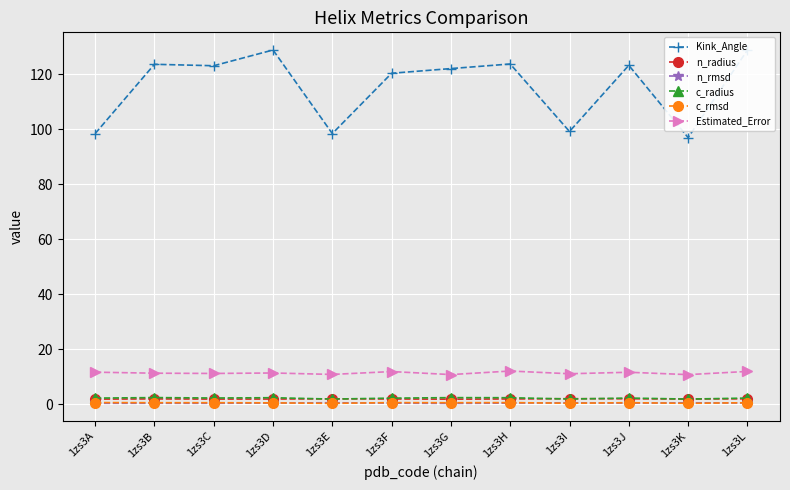

What is the value of the n_rmsd point at the 5th from the left?

0.6